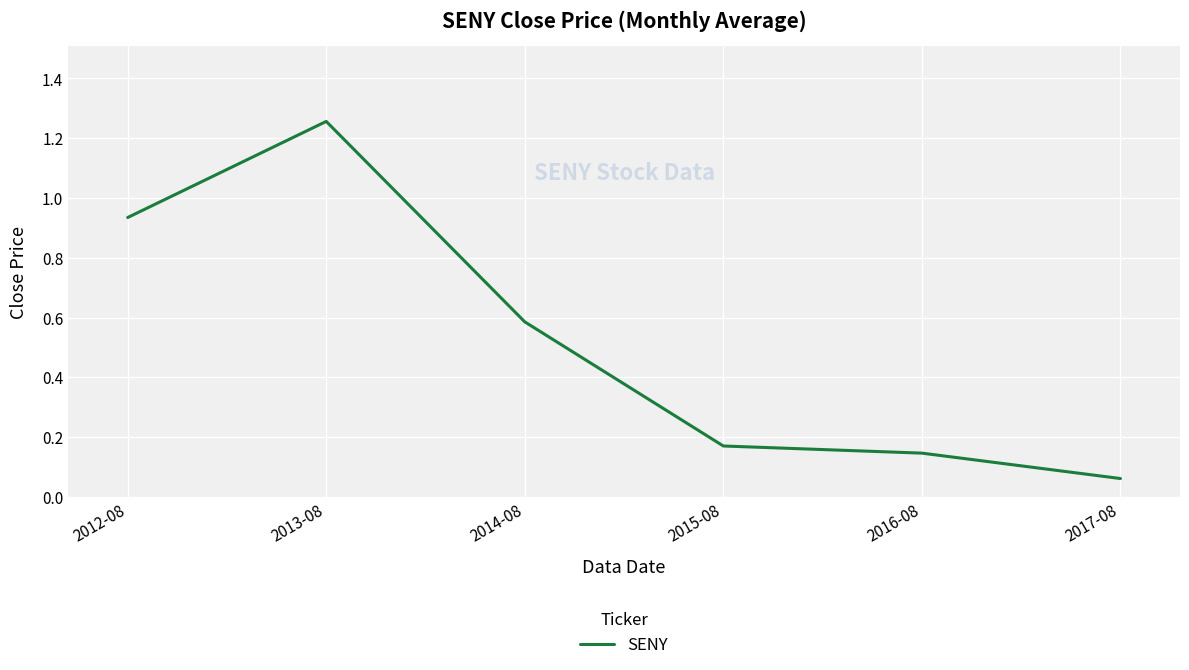

Which label corresponds to the smallest value in the chart?

2017-08